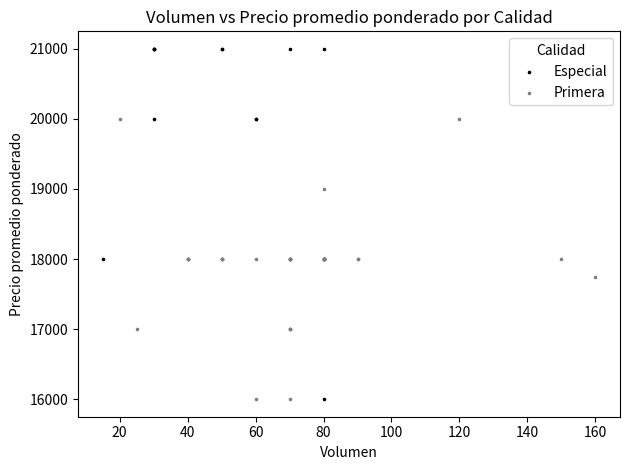

Which series has the widest spread of Y values?

Especial